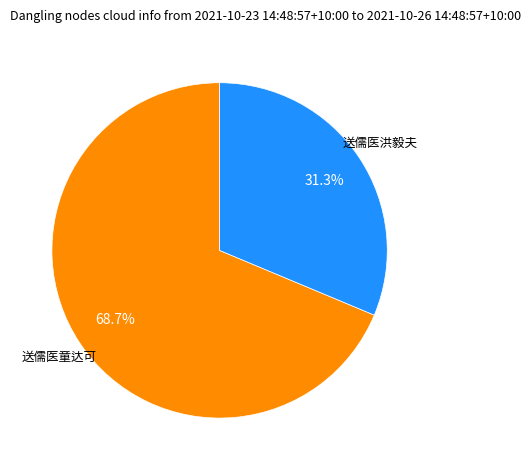

How many segments does this pie chart have?

2